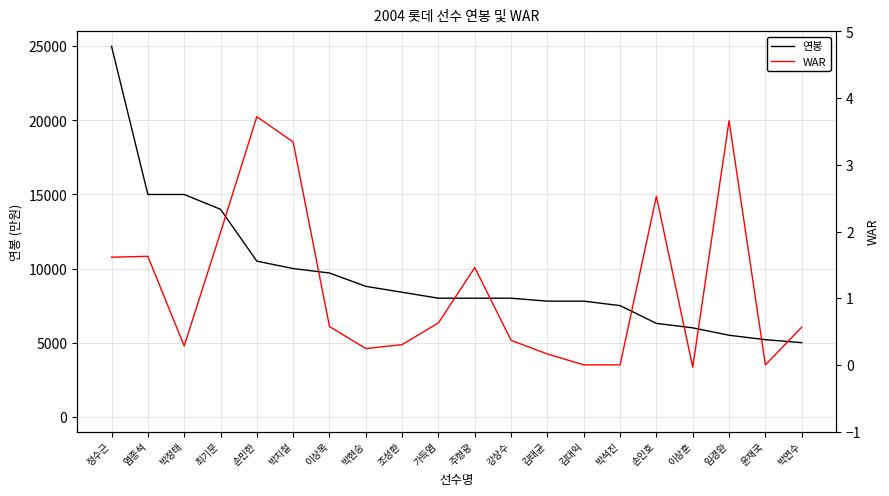

Which category has the highest value in the WAR series?

손민한